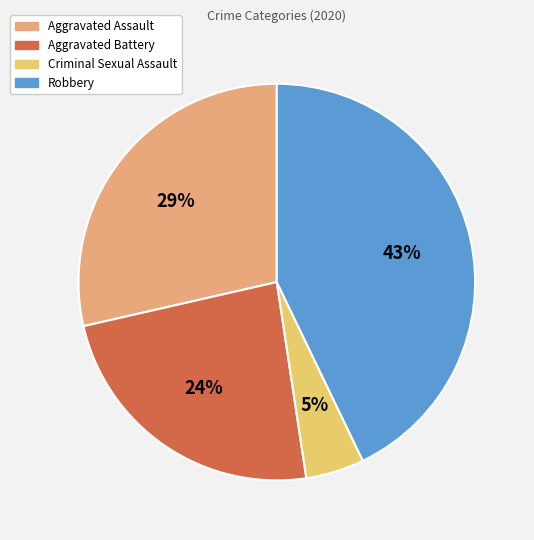

To the nearest percent, what is the difference between the Robbery and Aggravated Assault slice percentages?

14%